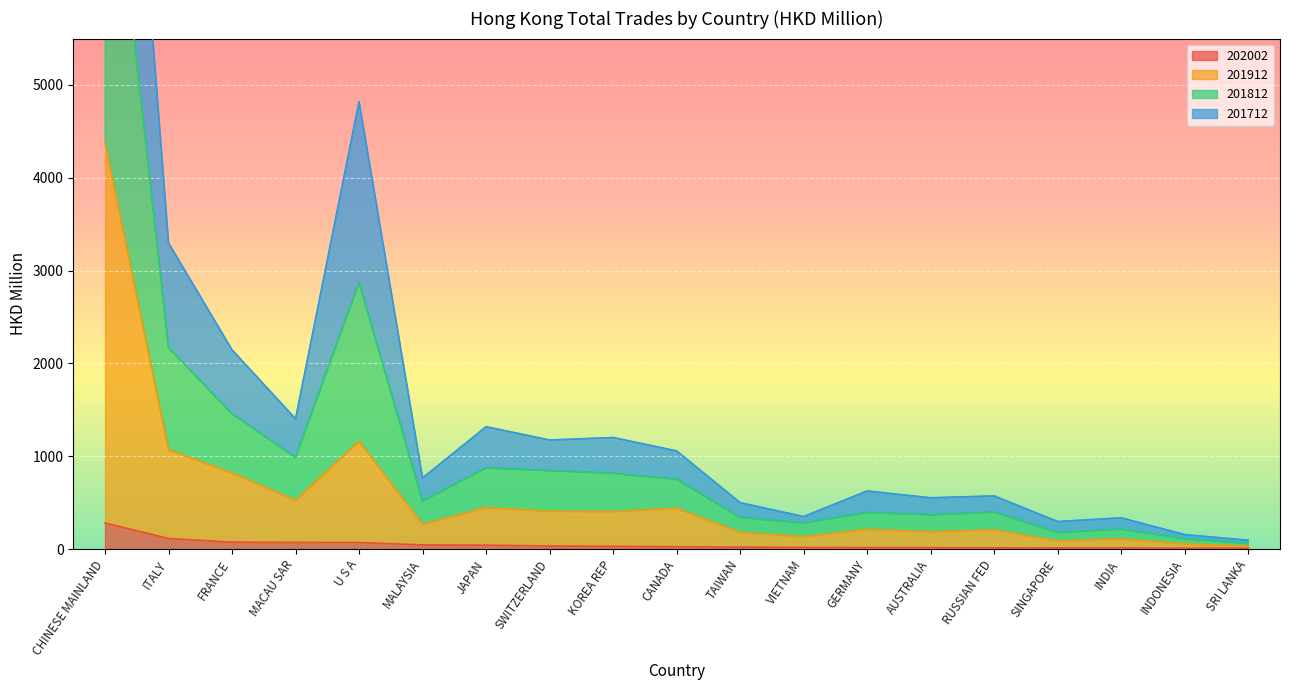

At which label does 201912 reach its peak?

CHINESE MAINLAND